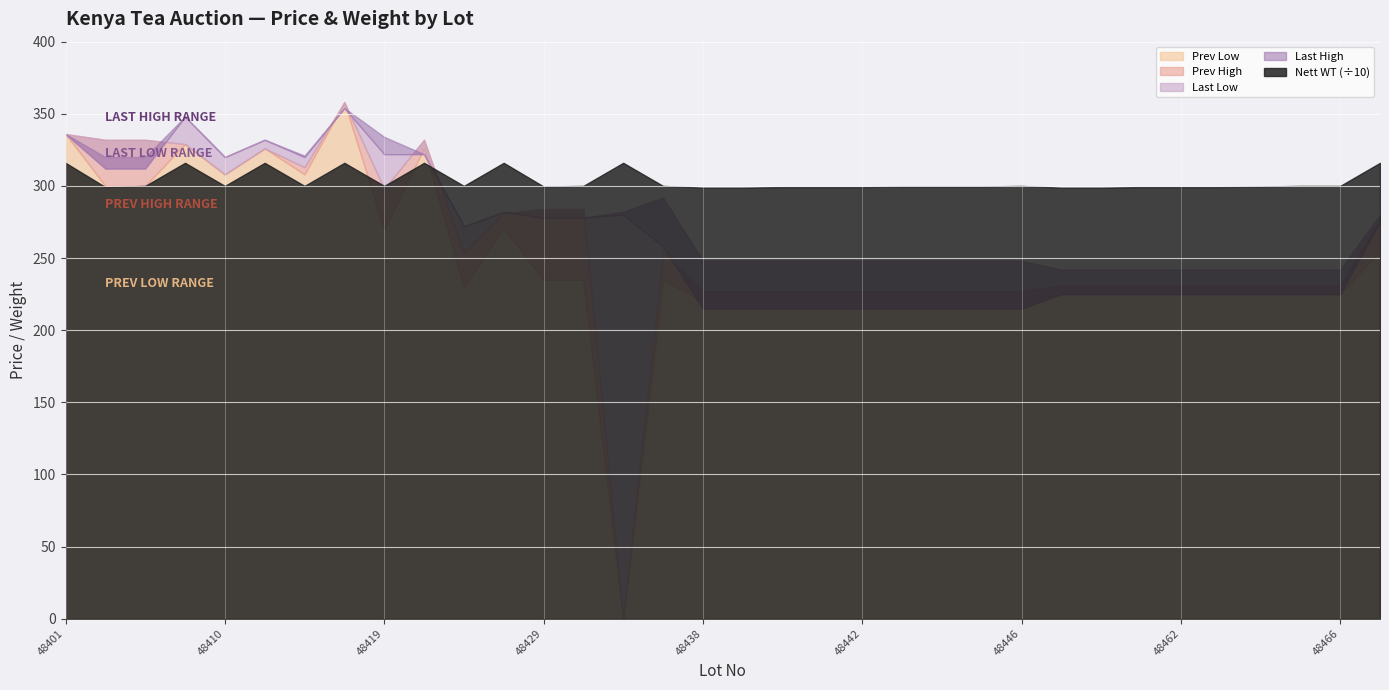

What is the value of the Last High point at the 32nd from the left?

242